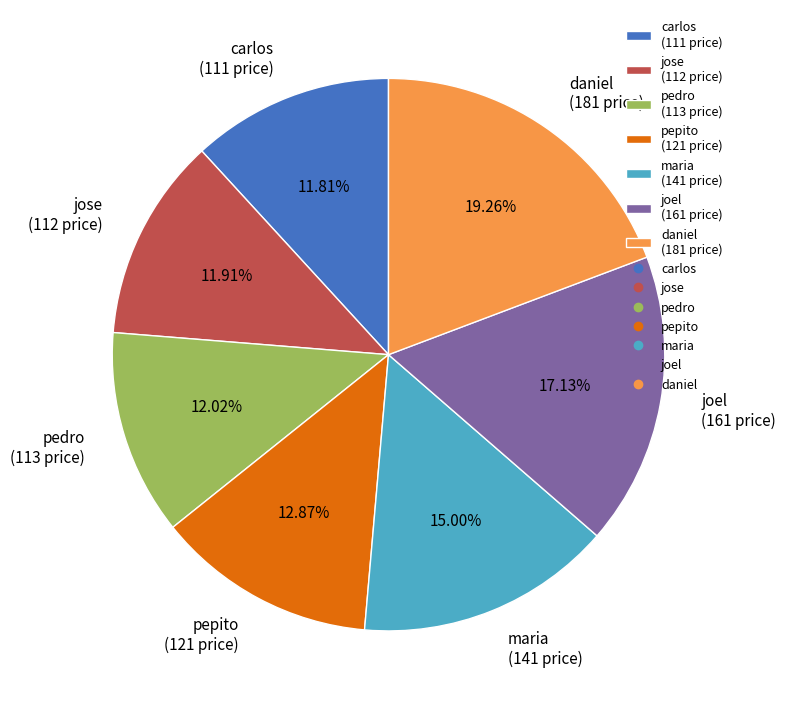

Which has a higher value, daniel (181 price) or maria (141 price)?

daniel (181 price)